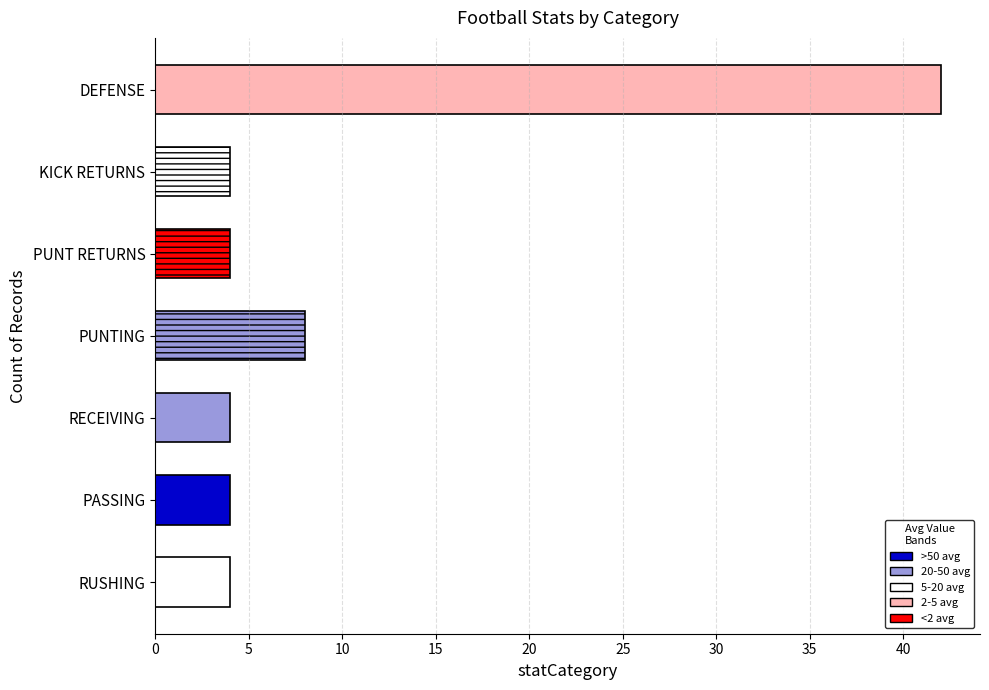

What is the ratio of the value at PASSING to the value at RECEIVING?

1.0